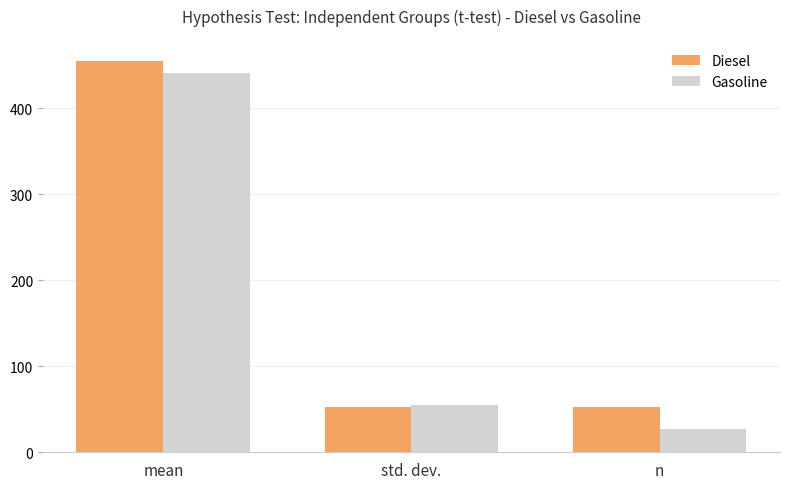

What is the maximum value shown in the chart?

454.8